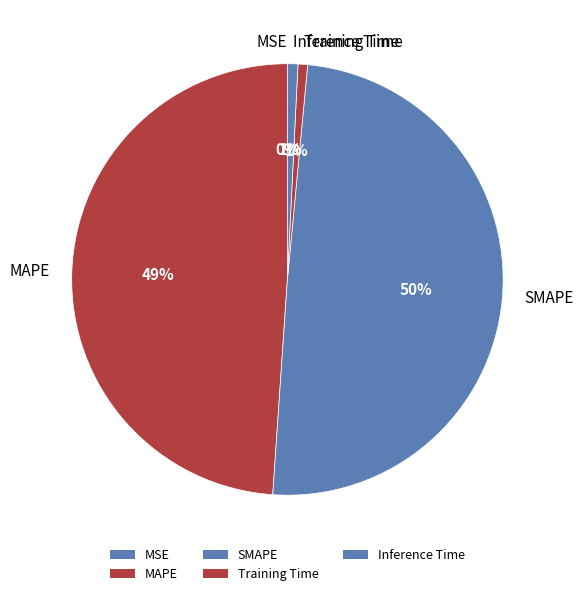

To the nearest percent, what is the combined percentage of SMAPE and Inference Time?

50%